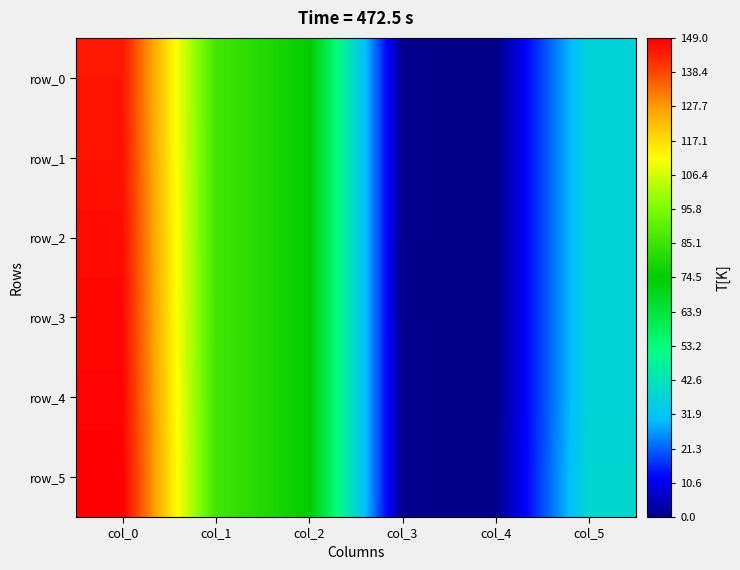

Rank the series at col_2 from highest to lowest value.

row_0, row_1, row_2, row_3, row_4, row_5